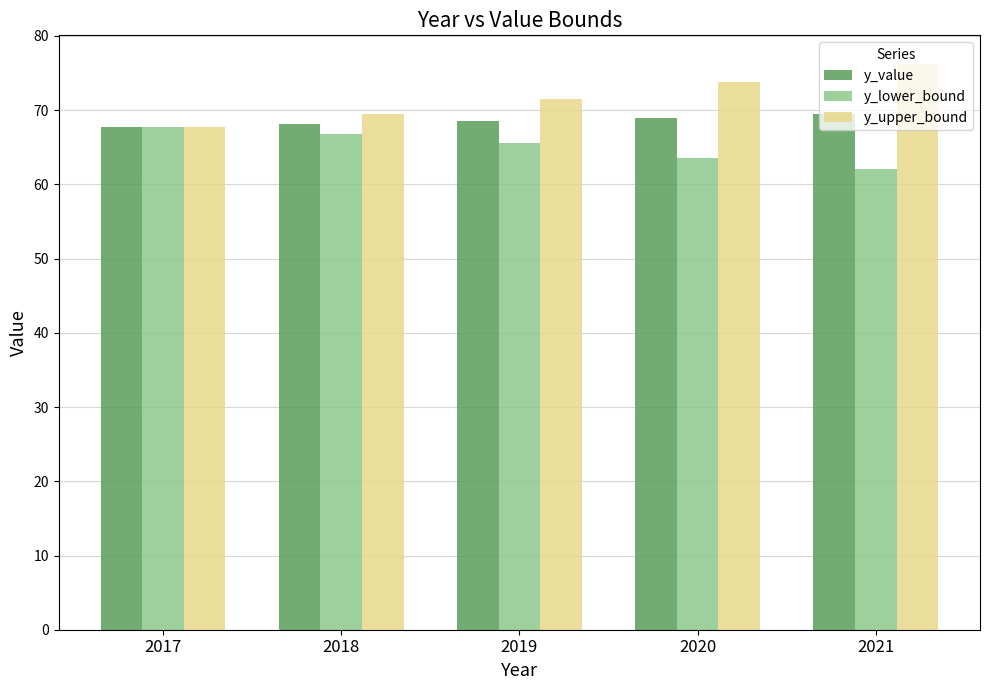

Rank the series at 2020 from highest to lowest value.

y_upper_bound, y_value, y_lower_bound